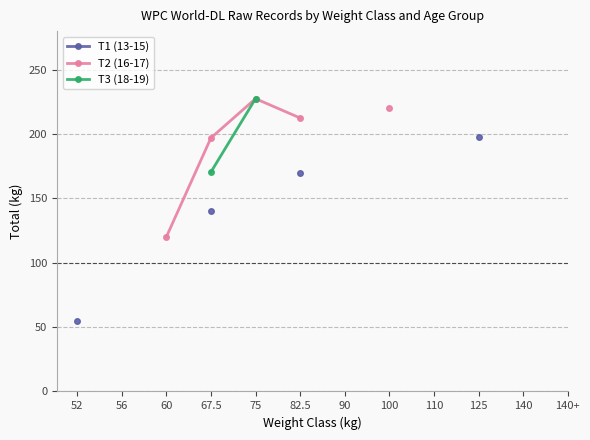

What are all the series names shown in the legend?

T1 (13-15), T2 (16-17), T3 (18-19)